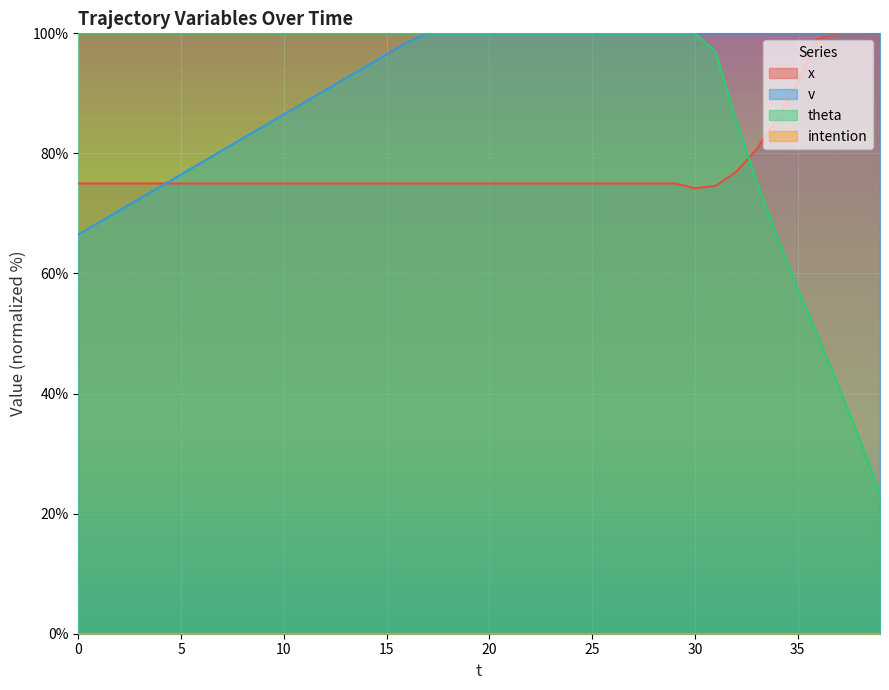

What is the lowest value of the v series?

66.5